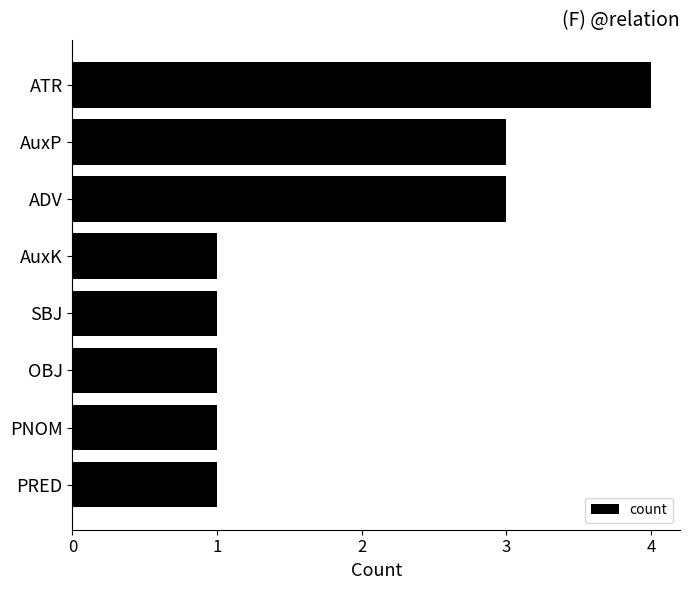

The chart shows a value of 5 at ADV. True or false?

False